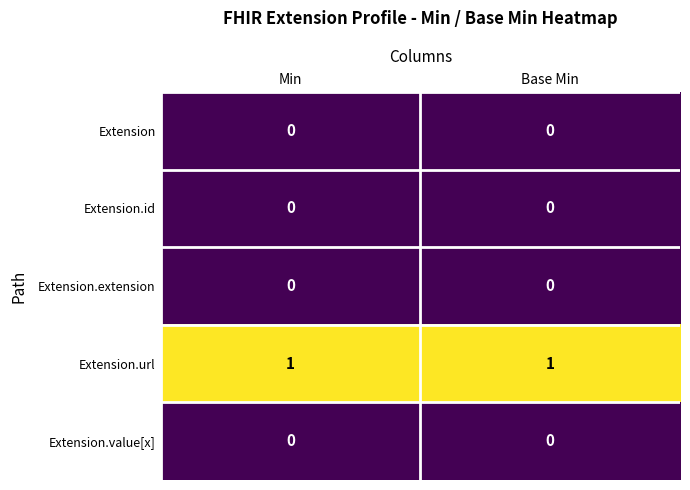

Which series has the largest total across all categories?

Extension.url